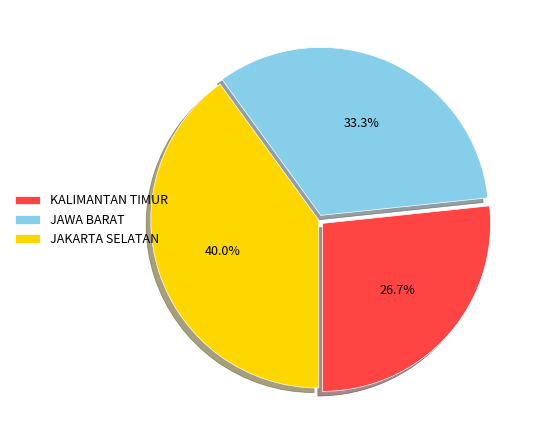

How many segments does this pie chart have?

3